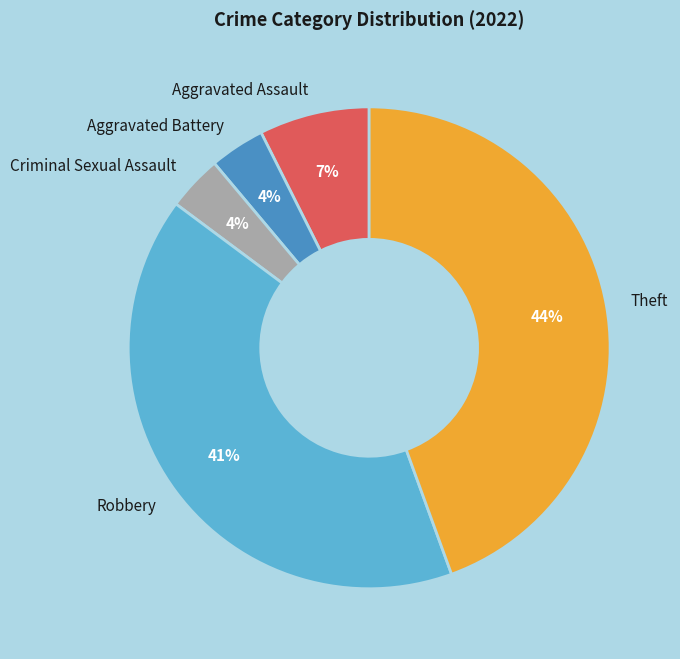

The Aggravated Battery slice represents 4% of the pie. True or false?

True